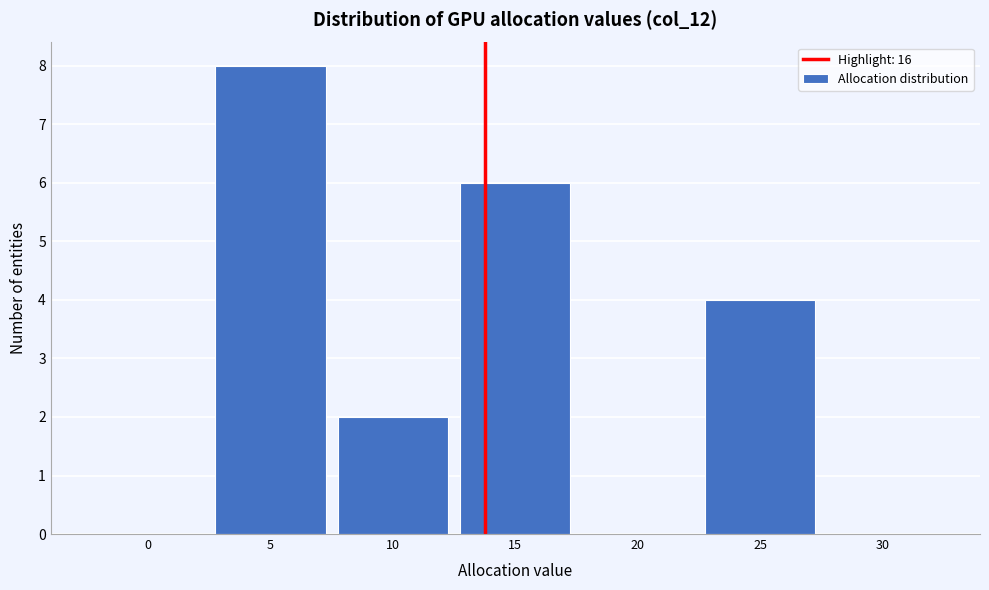

Reading left to right, extract all data points from this chart.

0=0	5=8	10=2	15=6	20=0	25=4	30=0